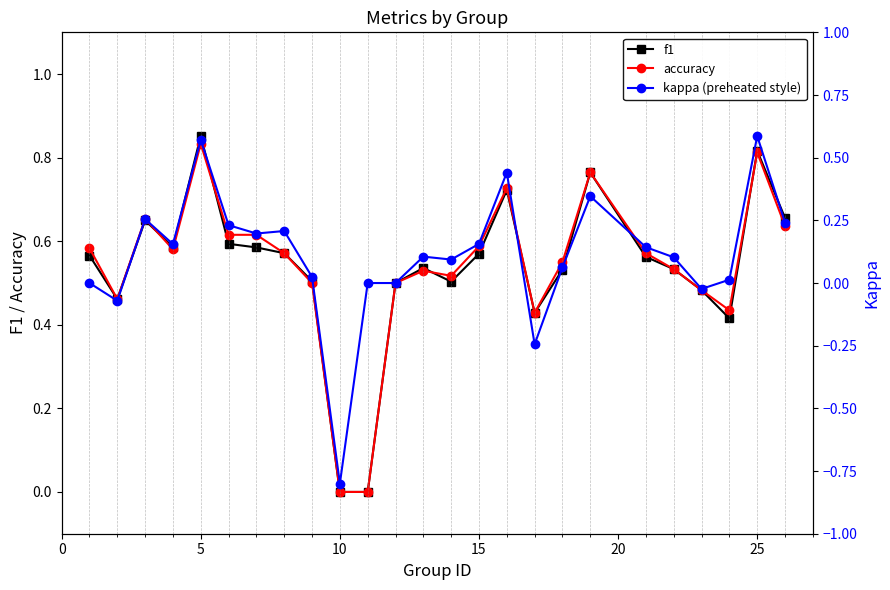

What is the average value of the f1 series?

0.5